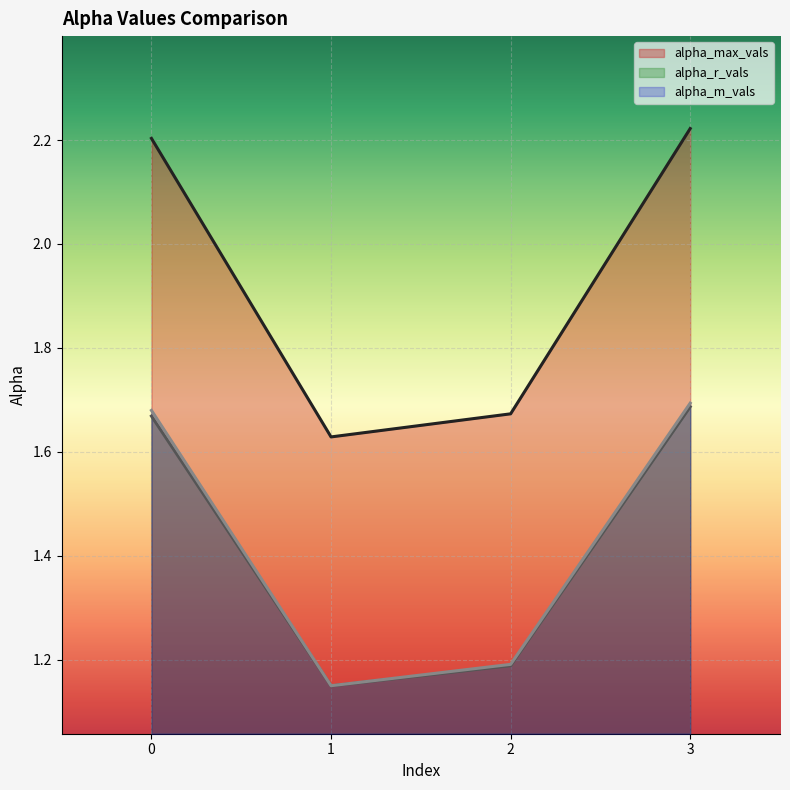

Is it true that alpha_r_vals equals 1.7 at 3?

True